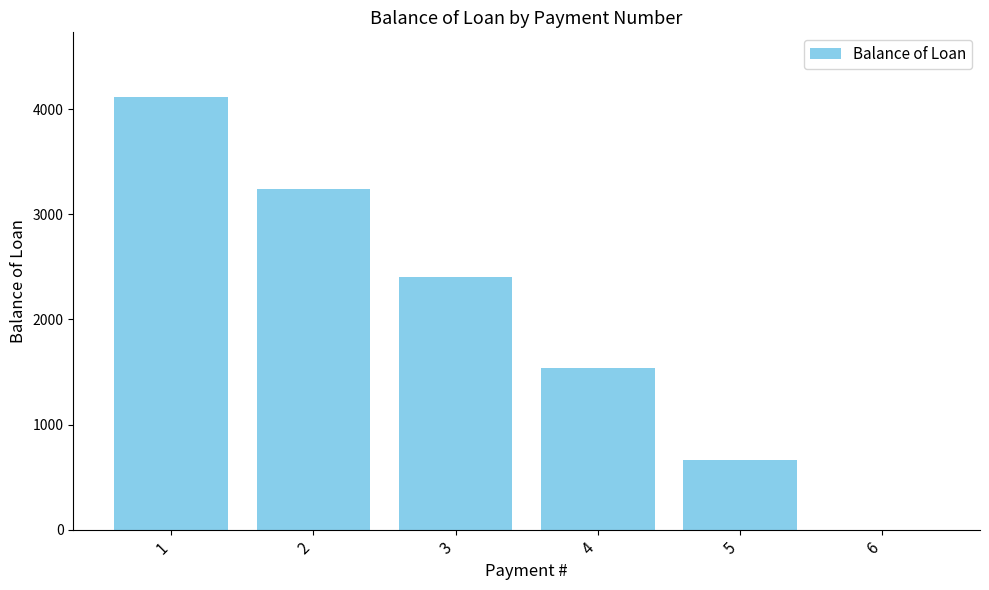

The value at 6 is 0.0. True or false?

True